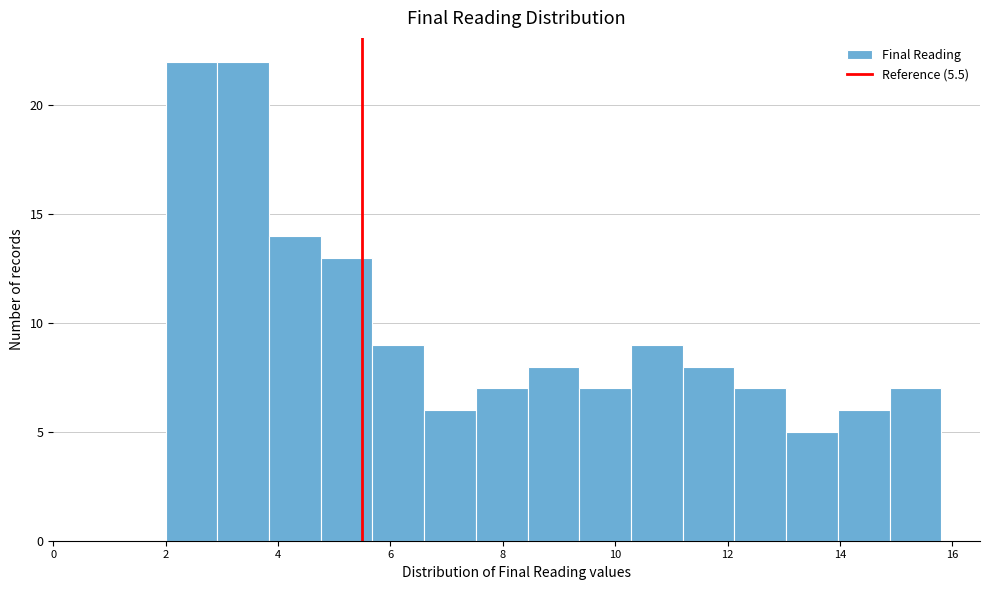

How tall is the bar that spans 4.76 to 5.68 on the x-axis? Neither the bar edges nor the heights are printed on the chart, so give them approximately, as read against the axes.

13